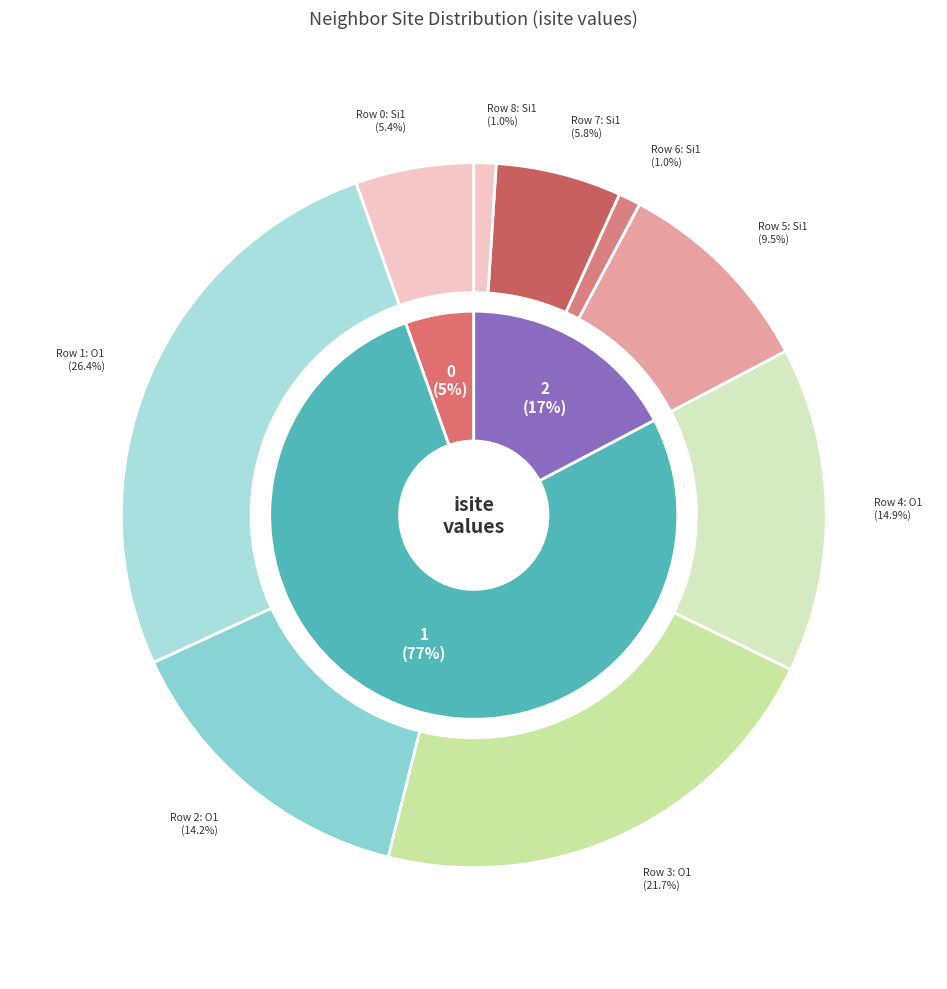

Which category has the biggest portion of the pie?

1